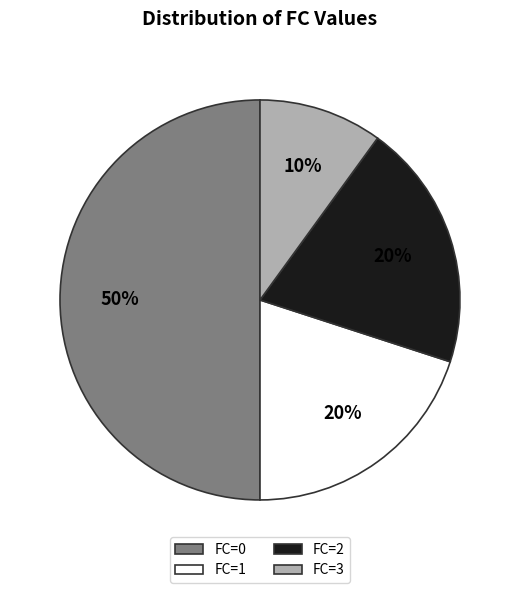

Does FC=1 account for over 50% of the chart?

No